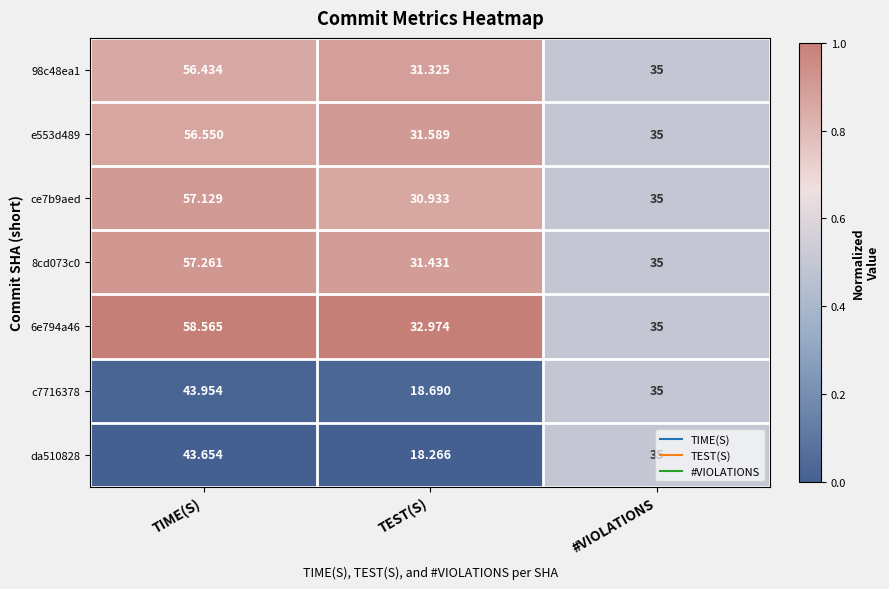

Between TIME(S) and #VIOLATIONS, which series saw the biggest shift?

6e794a46